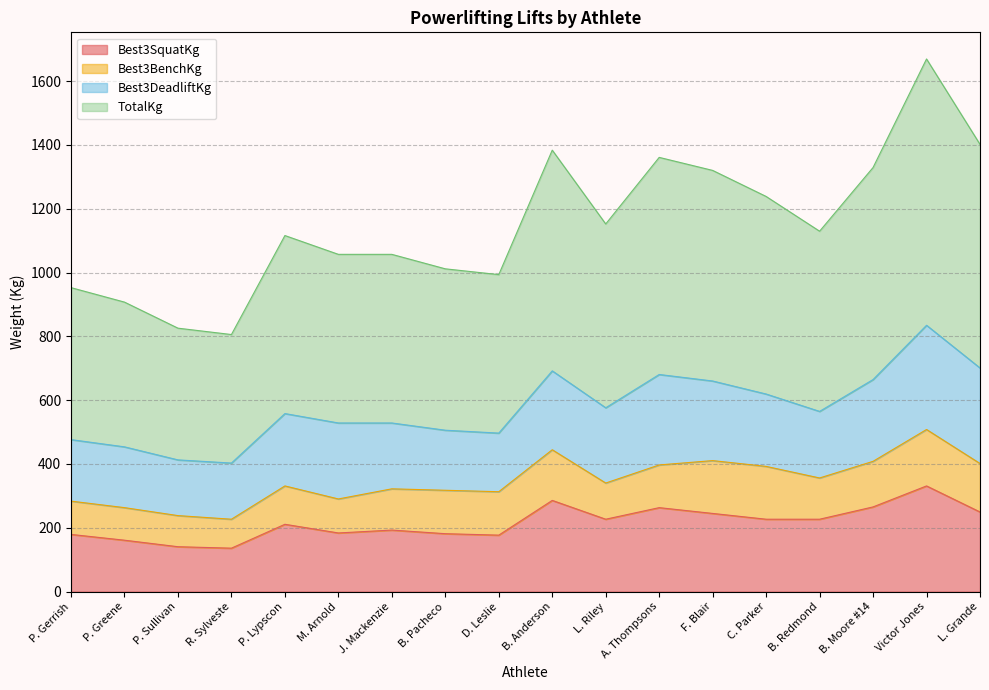

Which series has the largest total across all categories?

TotalKg